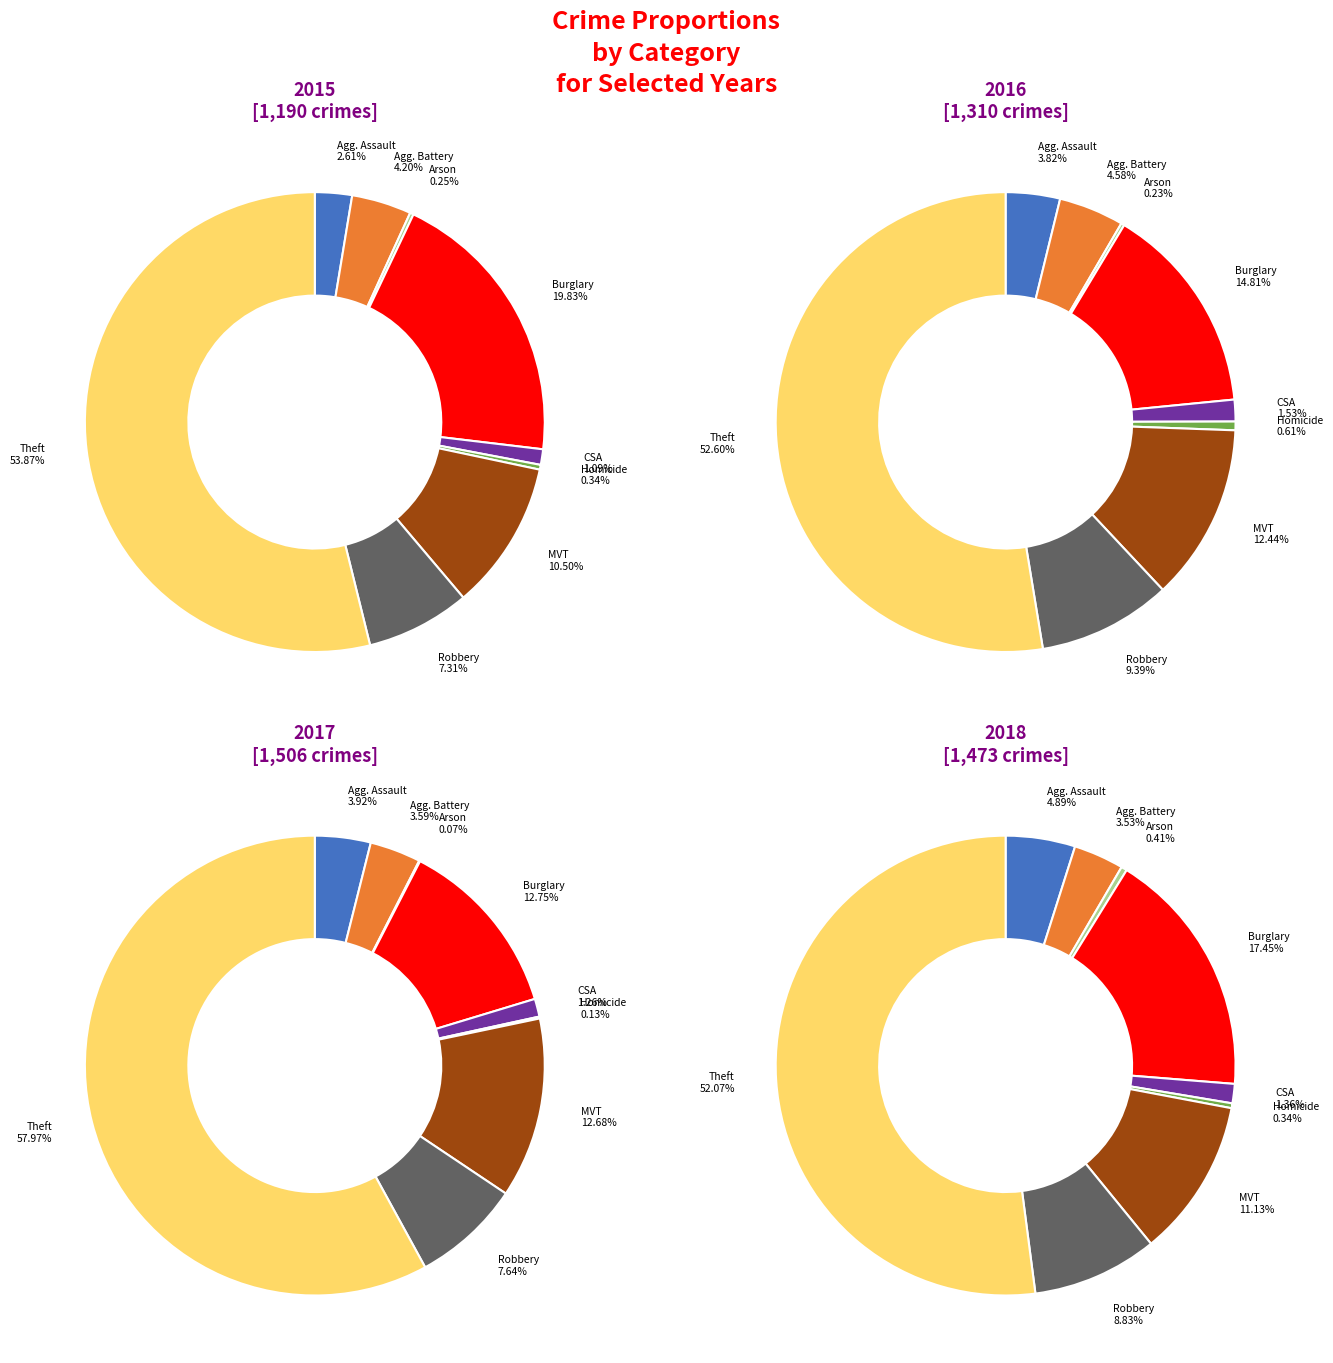

Does Theft represent more than half of the total?

Yes